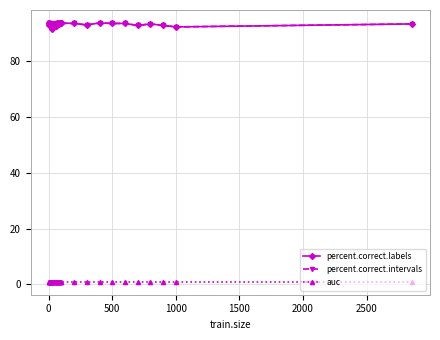

At how many categories does at least one series exceed 59?

36